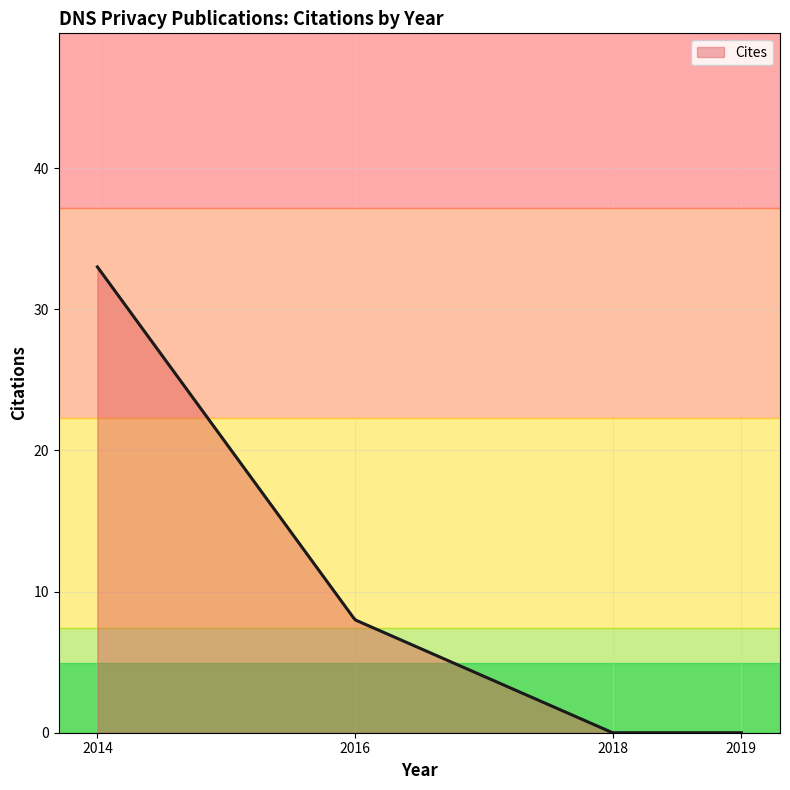

What is the difference between the maximum and minimum values?

33.0